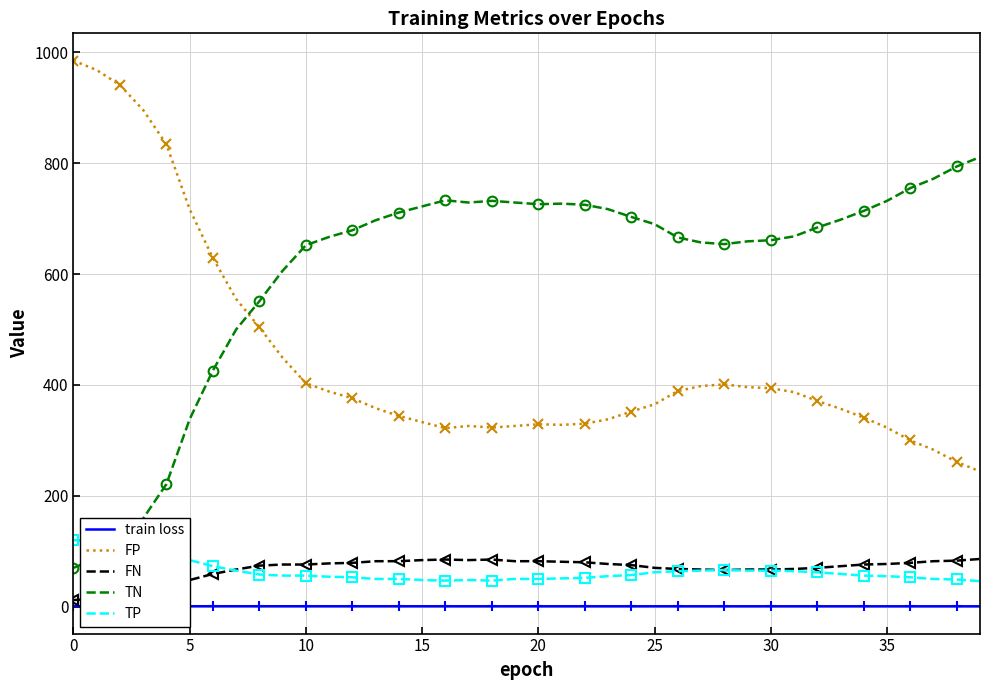

Reading left to right, list all the values displayed in this chart.

train loss: 0.8	0.8	0.8	0.8	0.8	0.7	0.7	0.7	0.7	0.7	0.7	0.7	0.7	0.7	0.7	0.7	0.7	0.7	0.7	0.7	0.7	0.7	0.7	0.7	0.7	0.7	0.7	0.7	0.7	0.7	0.7	0.7	0.7	0.7	0.7	0.7	0.7	0.7	0.6	0.6
FP: 985.0	968.0	941.0	896.0	834.0	717.0	629.0	555.0	504.0	449.0	403.0	388.0	376.0	358.0	344.0	333.0	322.0	326.0	323.0	326.0	329.0	328.0	330.0	338.0	352.0	365.0	389.0	398.0	401.0	396.0	394.0	387.0	371.0	357.0	341.0	323.0	300.0	283.0	261.0	244.0
FN: 12.0	14.0	18.0	27.0	36.0	48.0	59.0	67.0	74.0	76.0	76.0	78.0	79.0	82.0	82.0	84.0	85.0	84.0	85.0	82.0	82.0	81.0	80.0	77.0	75.0	70.0	68.0	67.0	66.0	67.0	67.0	68.0	70.0	73.0	76.0	77.0	79.0	82.0	83.0	86.0
TN: 70.0	87.0	114.0	159.0	221.0	338.0	426.0	500.0	551.0	606.0	652.0	667.0	679.0	697.0	711.0	722.0	733.0	729.0	732.0	729.0	726.0	727.0	725.0	717.0	703.0	690.0	666.0	657.0	654.0	659.0	661.0	668.0	684.0	698.0	714.0	732.0	755.0	772.0	794.0	811.0
TP: 120.0	118.0	114.0	105.0	96.0	84.0	73.0	65.0	58.0	56.0	56.0	54.0	53.0	50.0	50.0	48.0	47.0	48.0	47.0	50.0	50.0	51.0	52.0	55.0	57.0	62.0	64.0	65.0	66.0	65.0	65.0	64.0	62.0	59.0	56.0	55.0	53.0	50.0	49.0	46.0